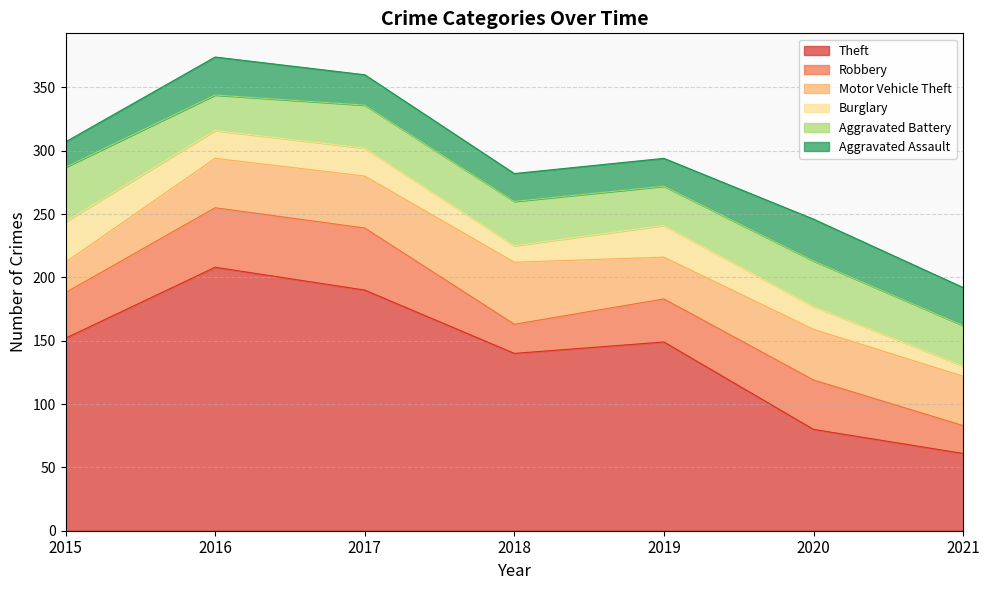

List the series in order of their peak value, highest first.

Theft, Robbery, Motor Vehicle Theft, Aggravated Battery, Aggravated Assault, Burglary